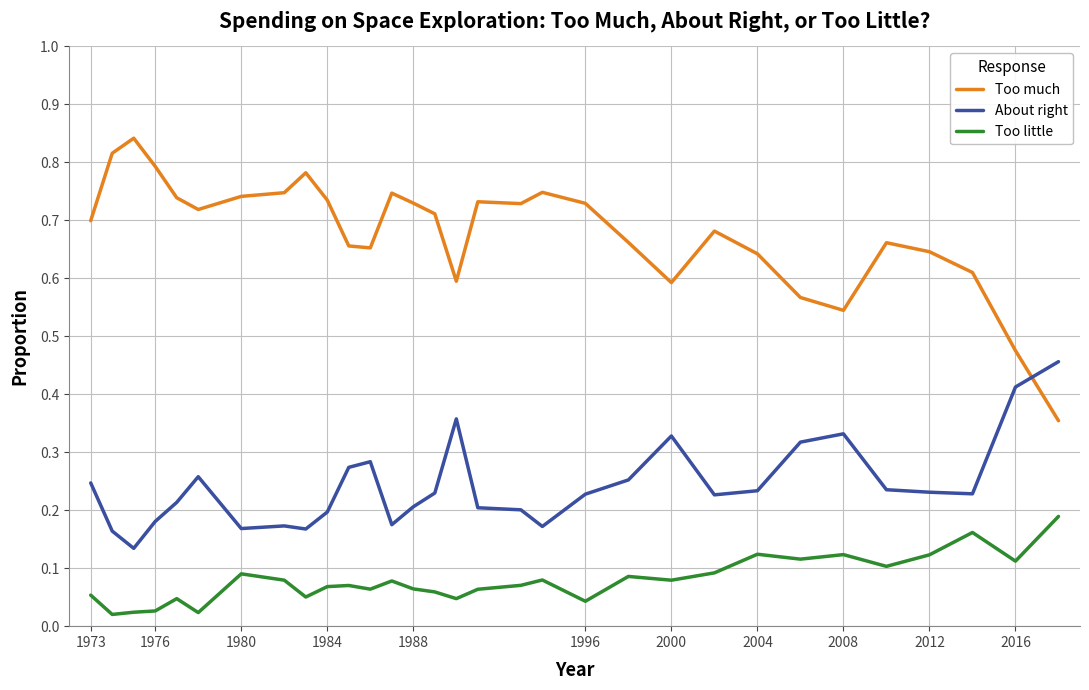

Rank the series by their maximum value, from lowest to highest.

Too little, About right, Too much